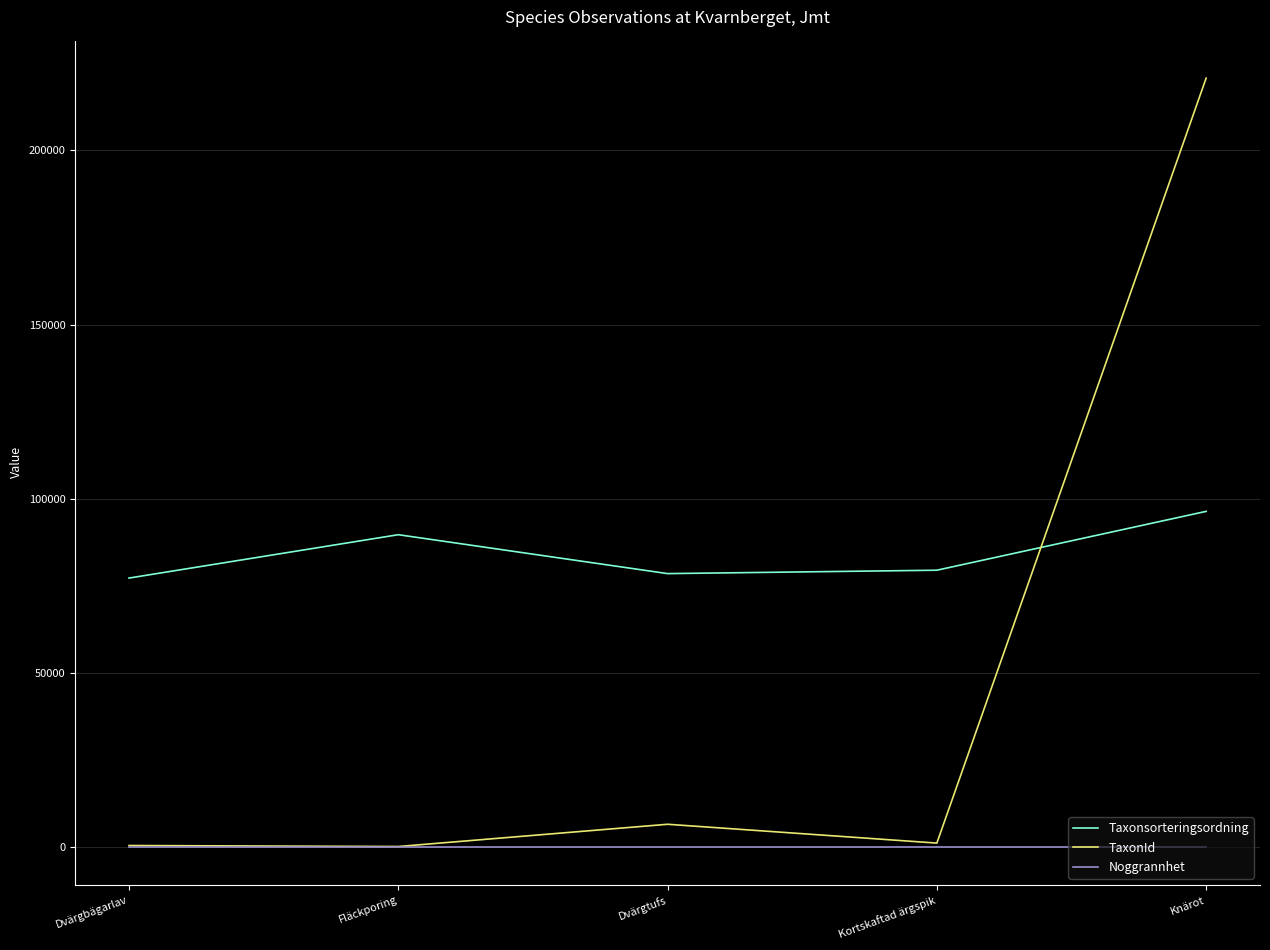

Which category has the highest value in the Taxonsorteringsordning series?

Knärot